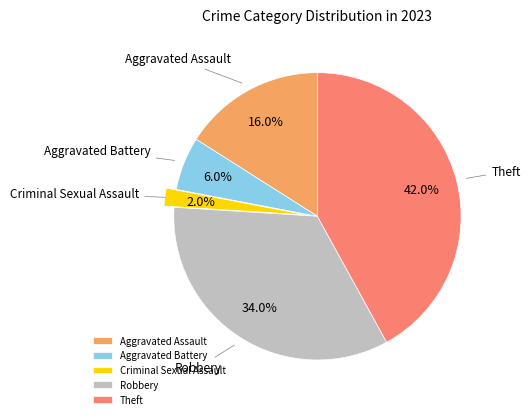

How much of the chart is everything except Criminal Sexual Assault?

98.0%